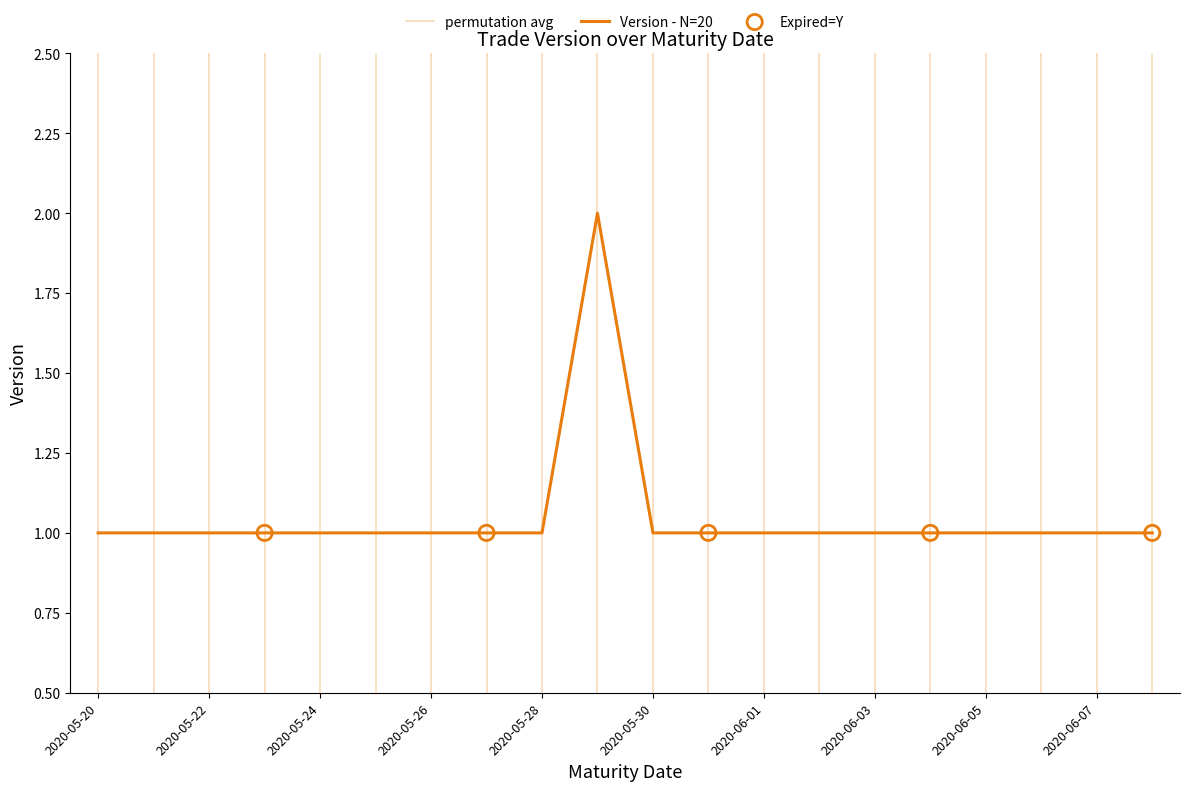

What is the ratio of the value at 2020-06-06 to the value at 2020-06-07?

1.0